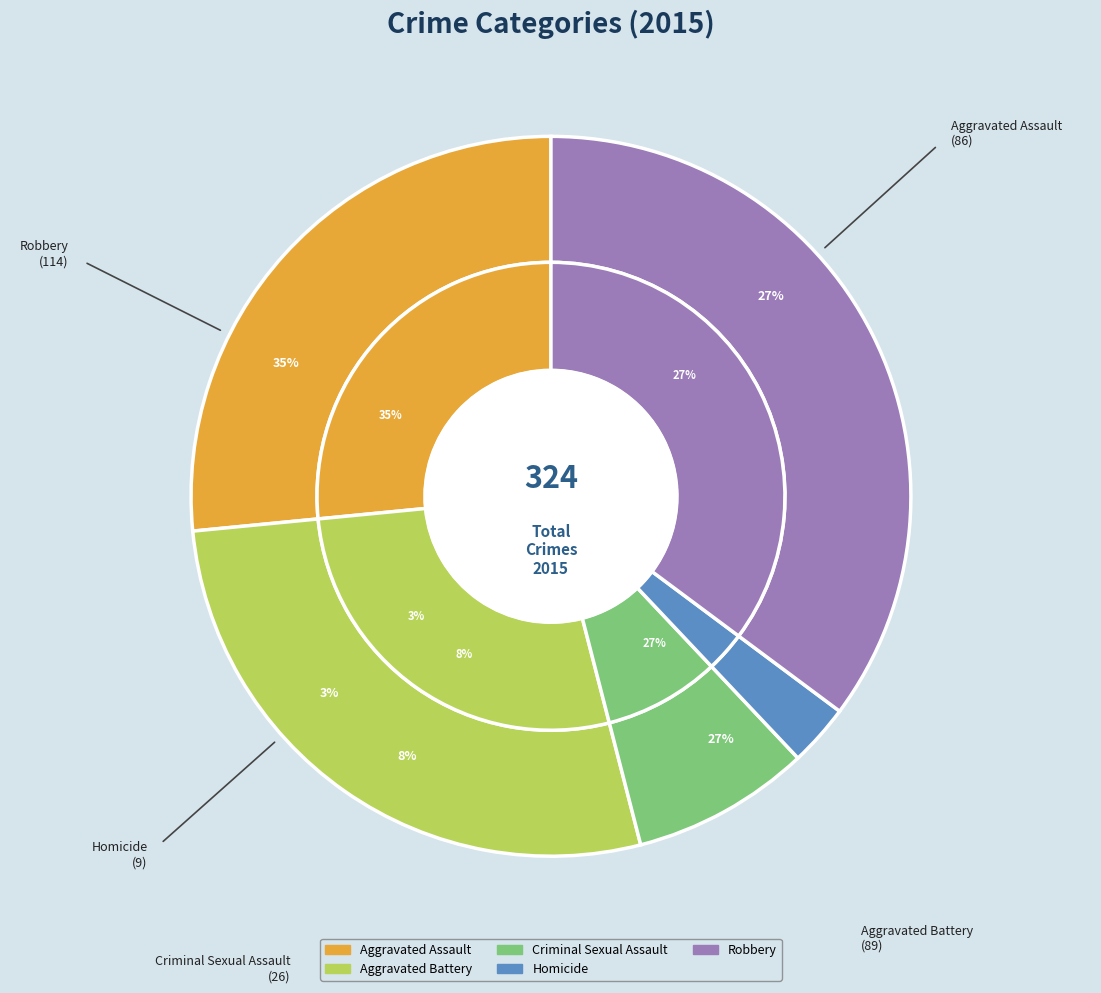

Count the number of slices in the pie.

5